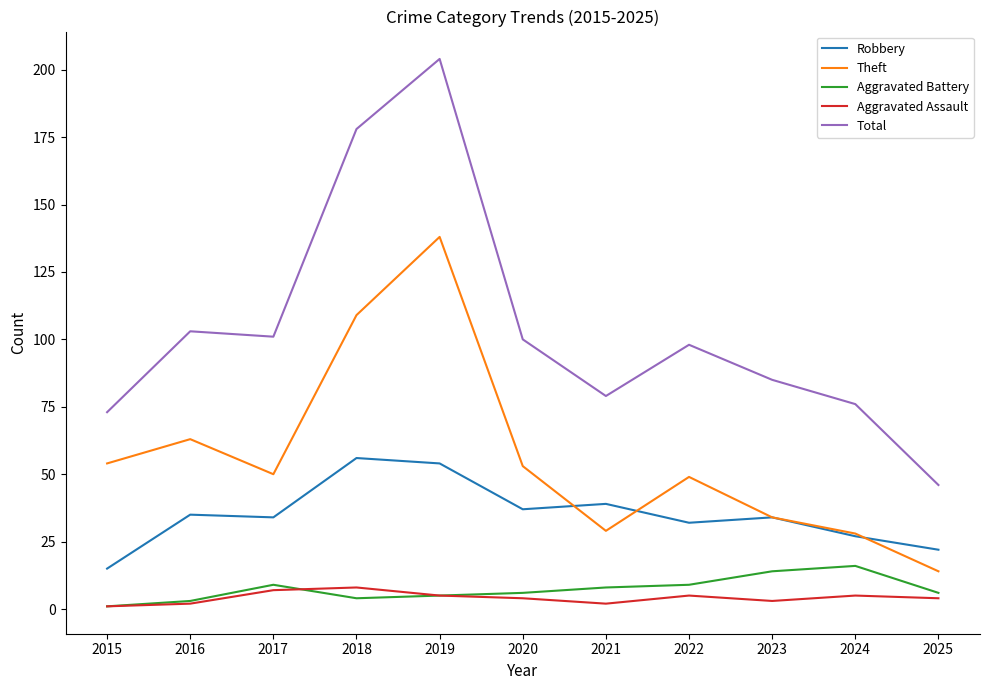

Does the chart display data point markers on the line(s)?

No